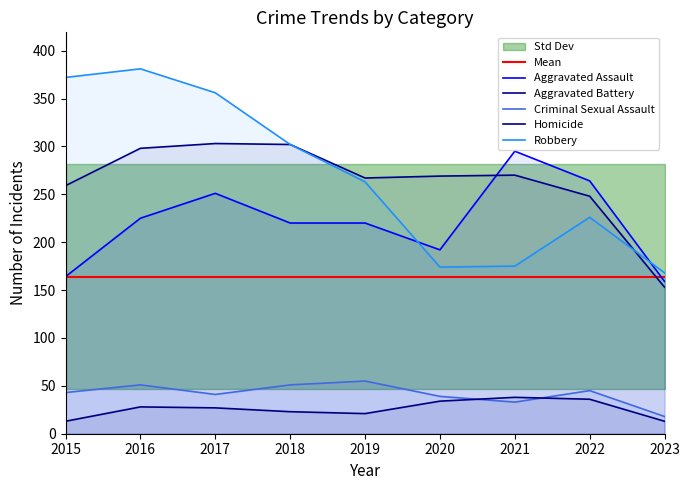

What is the lowest value of the Aggravated Assault series?

159